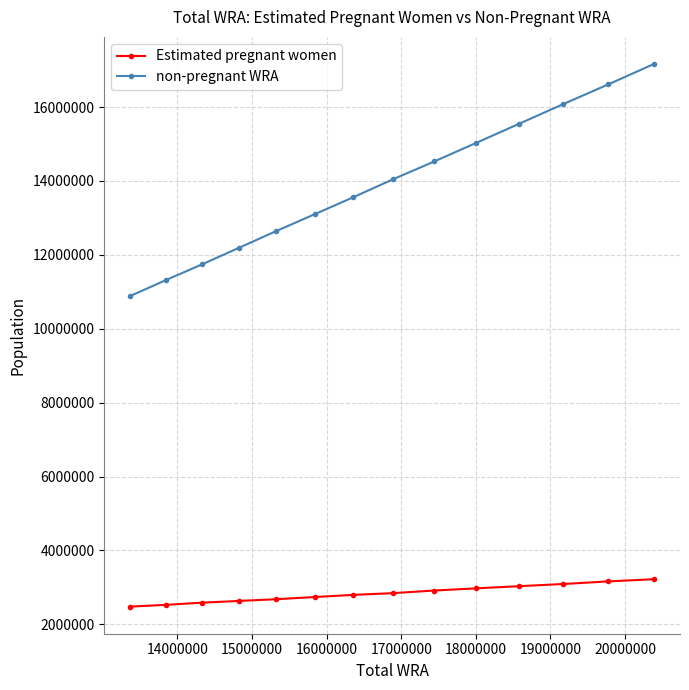

True or false: non-pregnant WRA and Estimated pregnant women cross at least once.

False